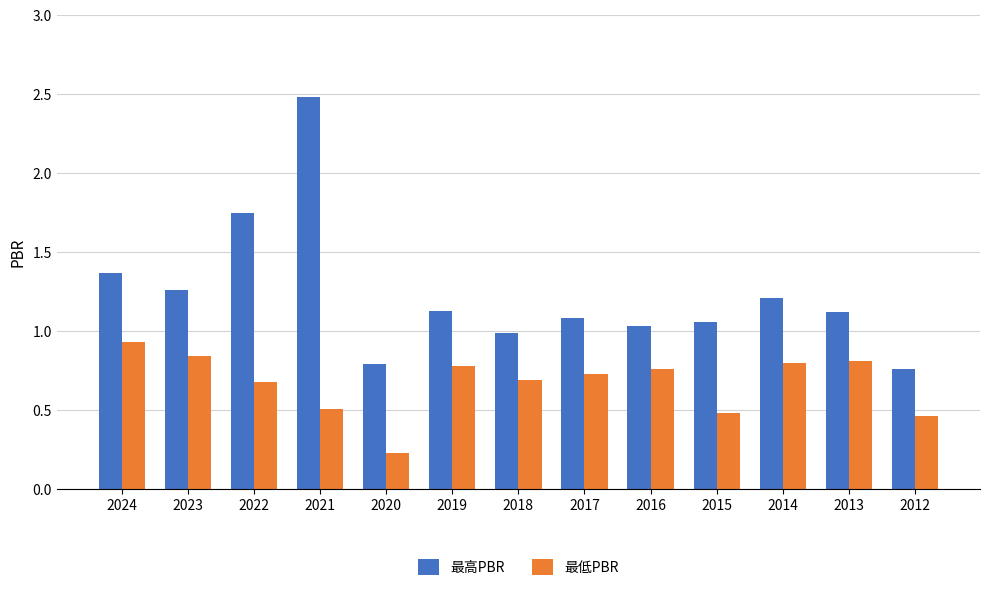

What is the lowest value of the 最低PBR series?

0.2